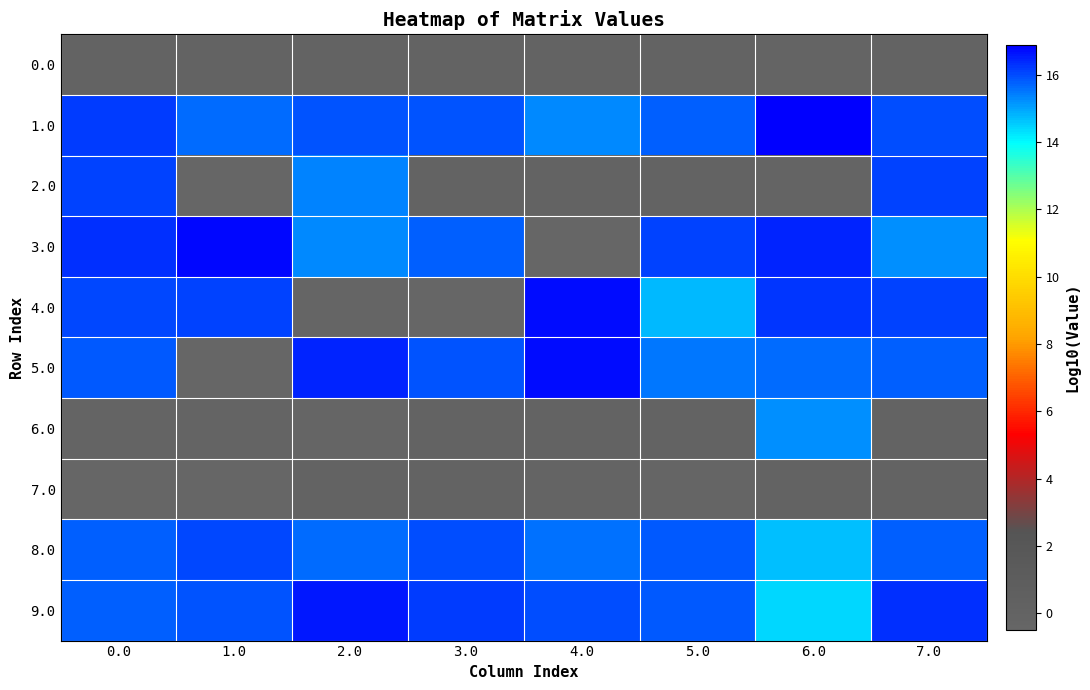

Between 0.0 and 3.0, which series saw the biggest shift?

4.0